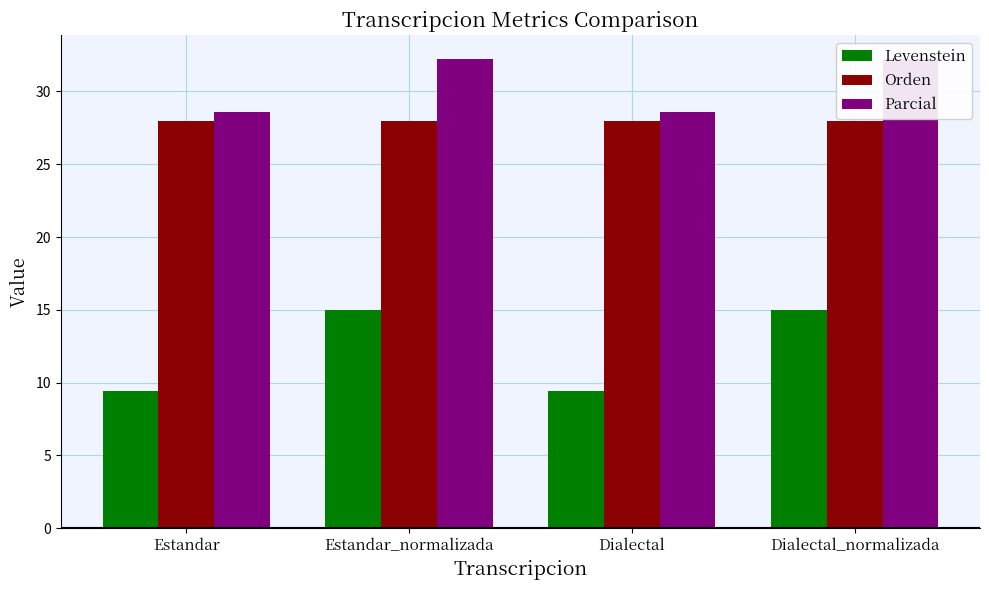

Rank the series at Estandar_normalizada from highest to lowest value.

Parcial, Orden, Levenstein